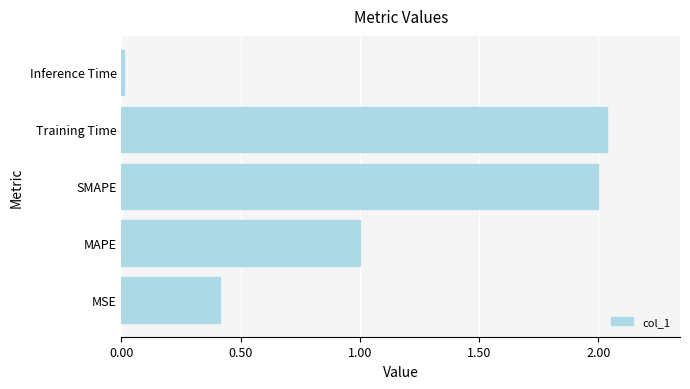

How many categories are shown in the chart?

5